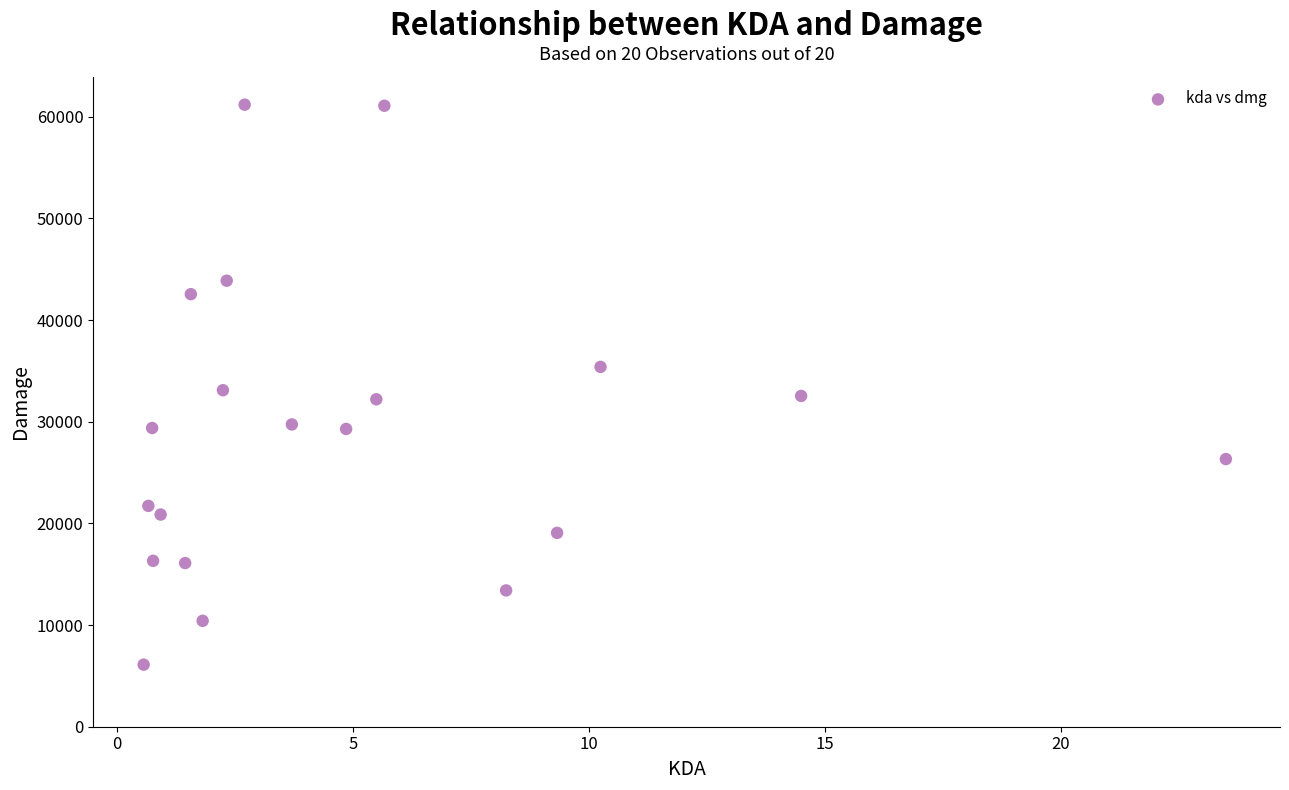

What is the range of Y values (max minus min)?

55073